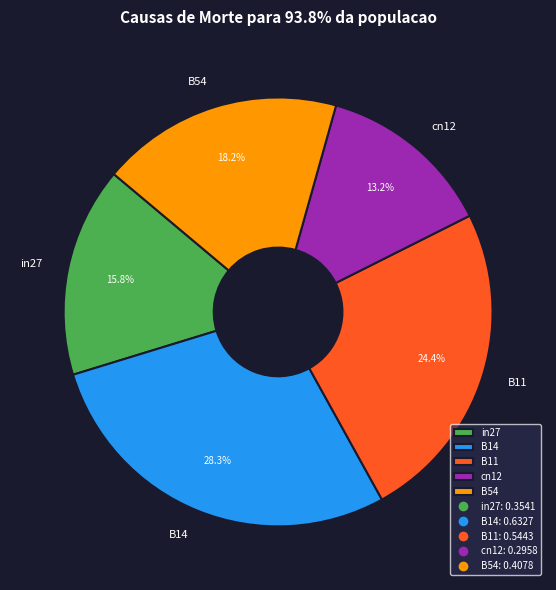

Which has a higher value, B11 or cn12?

B11